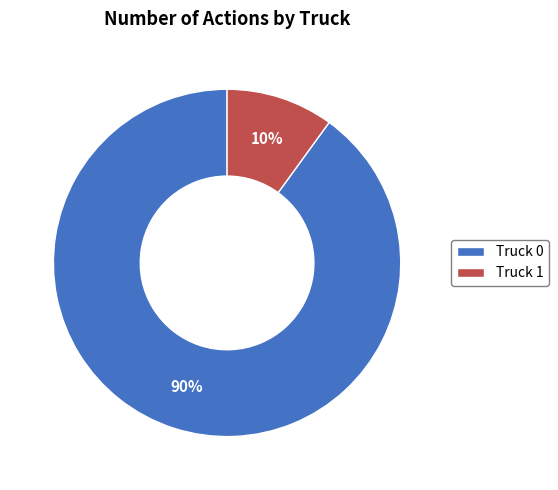

What percentage is the Truck 0 slice, to the nearest percent?

90%